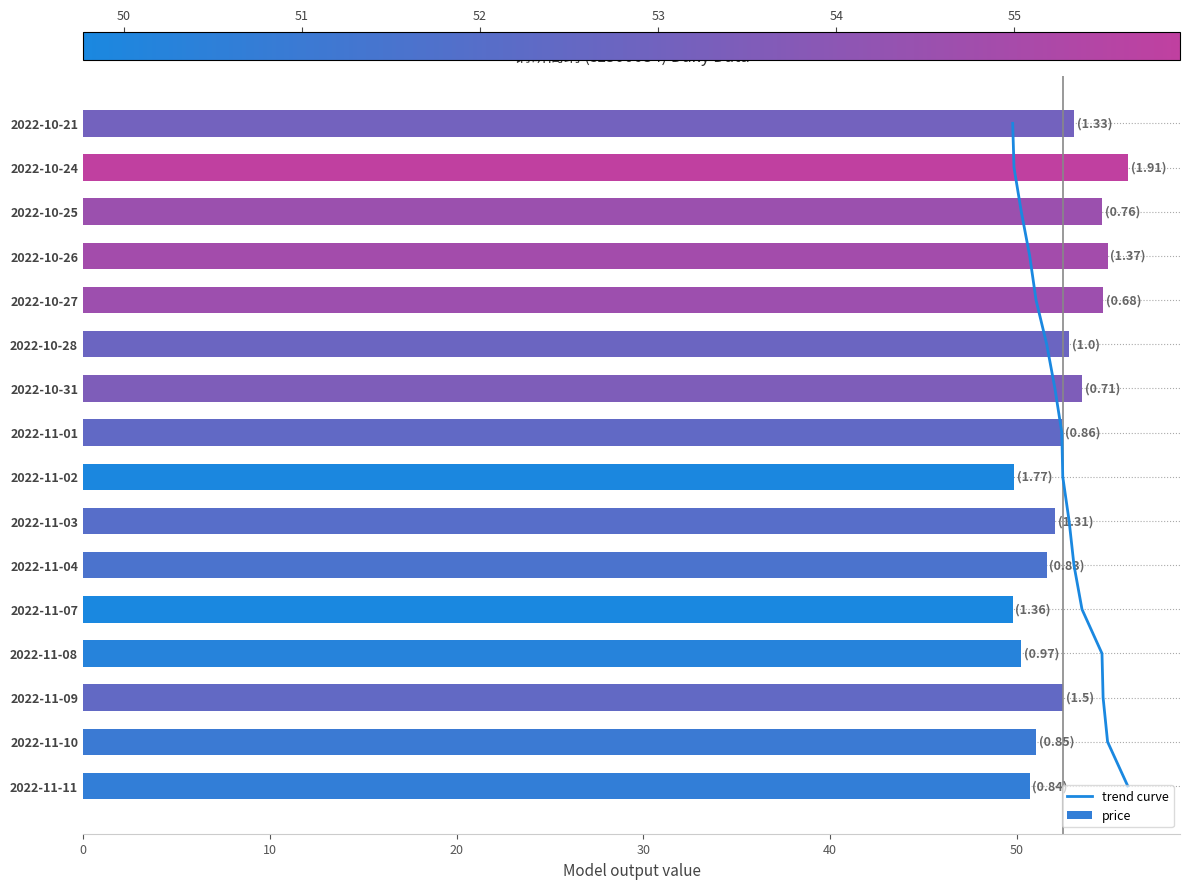

List the series in order of their peak value, lowest first.

trend curve, price